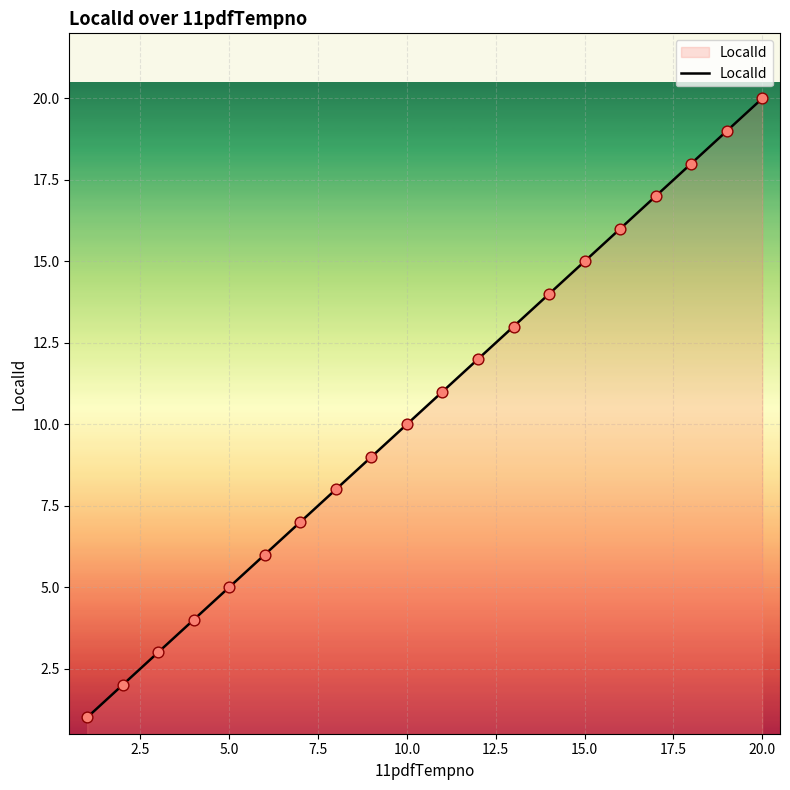

What is the difference between the maximum and minimum values?

19